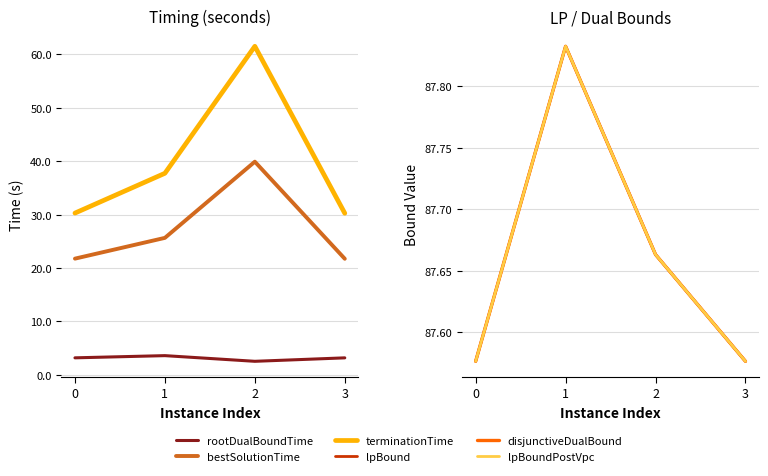

What is the difference between the second highest and minimum values in the disjunctiveDualBound series?

0.1